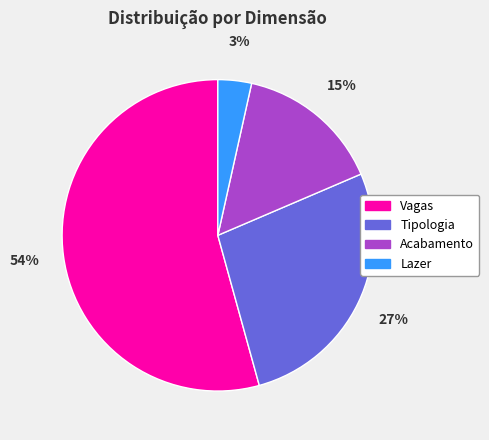

Does any single category account for the majority?

Yes